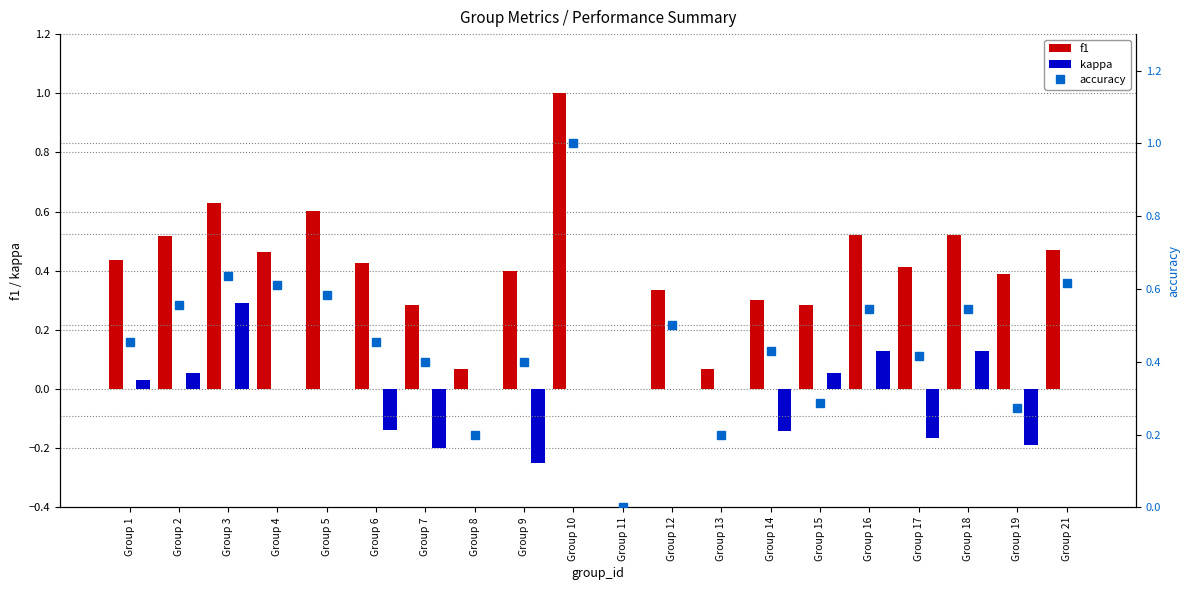

Which category has the lowest value in the f1 series?

Group 11